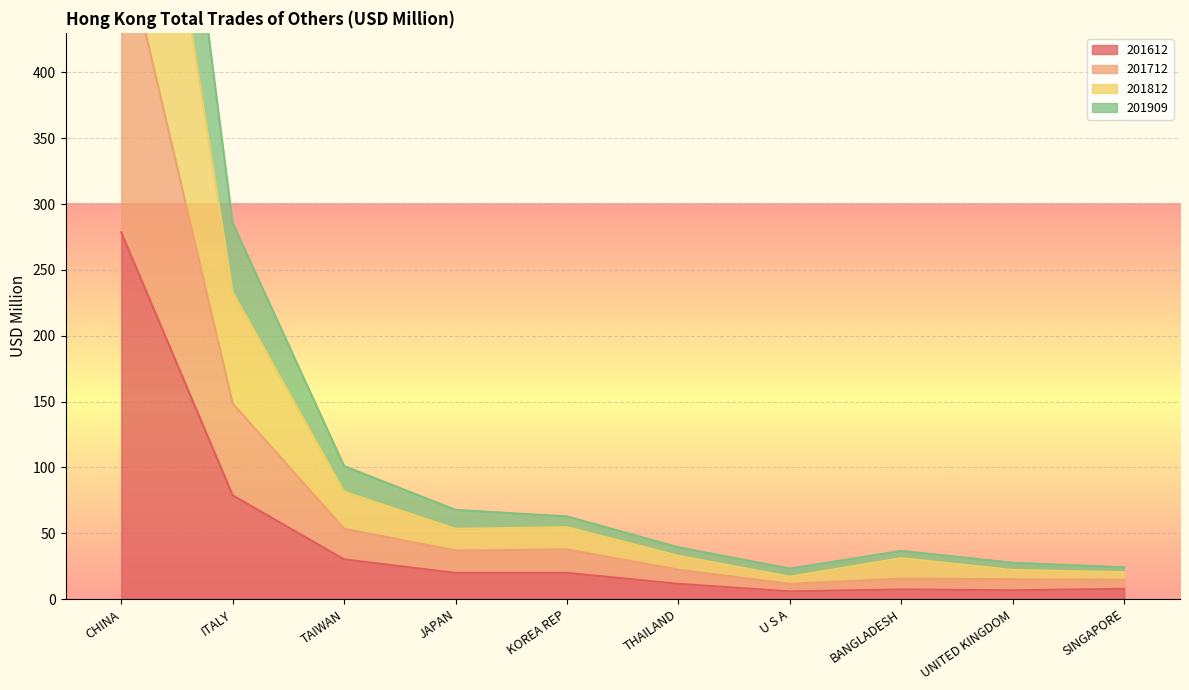

Reading left to right, what are all the values shown in this chart?

201612: CHINA=278.5	ITALY=78.8	TAIWAN=30.2	JAPAN=19.9	KOREA REP=20.0	THAILAND=11.7	U S A=5.9	BANGLADESH=7.4	UNITED KINGDOM=6.8	SINGAPORE=7.8
201712: CHINA=508.5	ITALY=148.6	TAIWAN=53.5	JAPAN=37.0	KOREA REP=37.8	THAILAND=22.4	U S A=11.7	BANGLADESH=15.7	UNITED KINGDOM=15.2	SINGAPORE=14.7
201812: CHINA=770.4	ITALY=233.1	TAIWAN=81.7	JAPAN=53.4	KOREA REP=54.7	THAILAND=33.0	U S A=17.1	BANGLADESH=31.2	UNITED KINGDOM=22.2	SINGAPORE=20.5
201909: CHINA=947.3	ITALY=285.6	TAIWAN=101.0	JAPAN=67.7	KOREA REP=62.8	THAILAND=39.4	U S A=23.2	BANGLADESH=36.7	UNITED KINGDOM=27.6	SINGAPORE=24.2